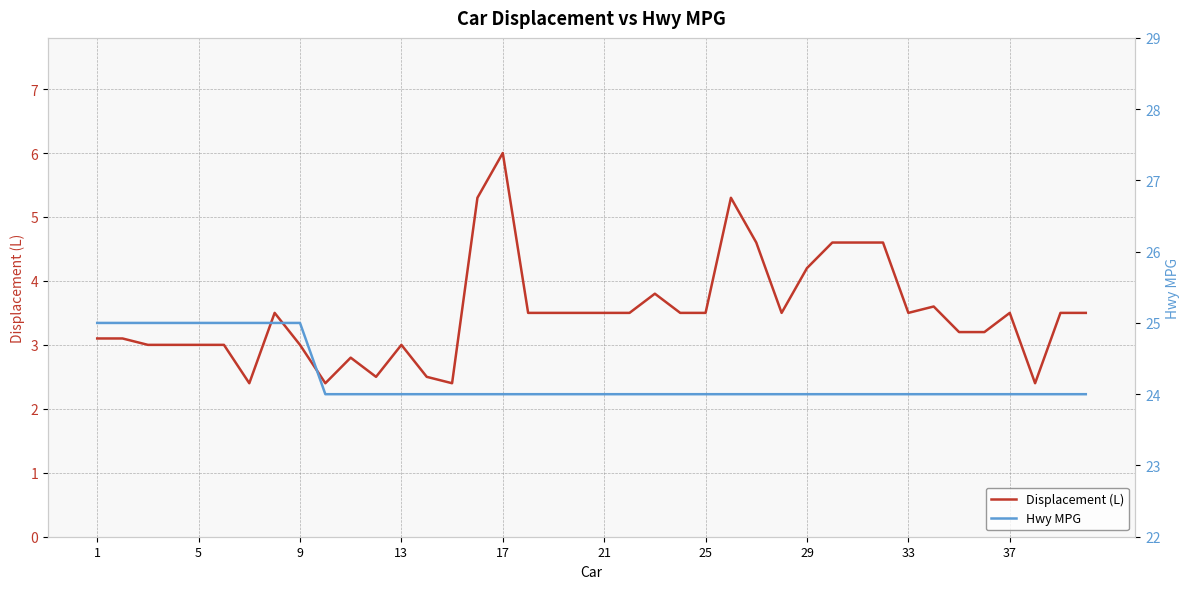

True or false: Hwy MPG and Displacement (L) intersect in this chart.

False